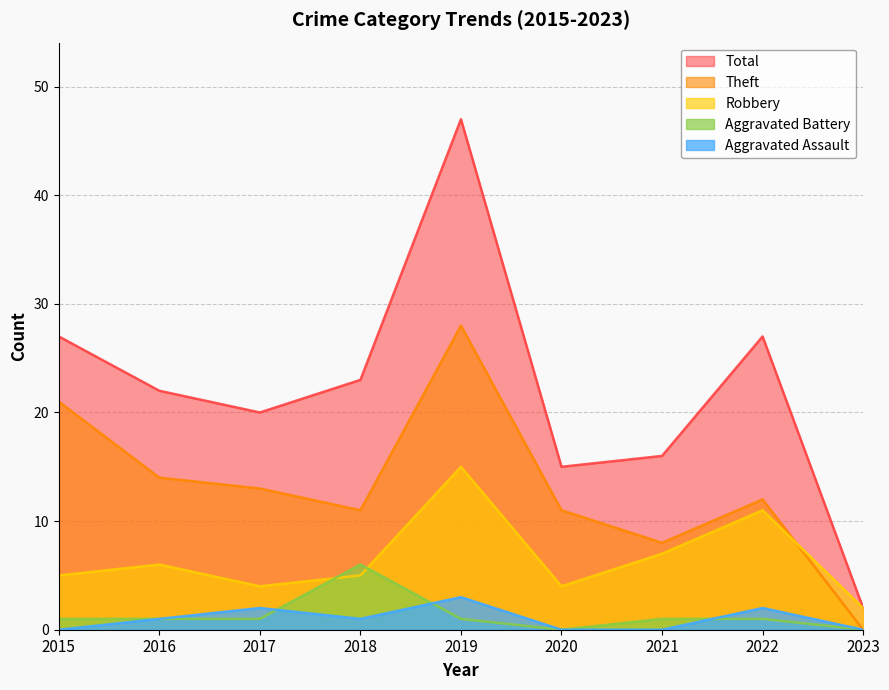

Which has a higher value, 2019 or 2016?

2019